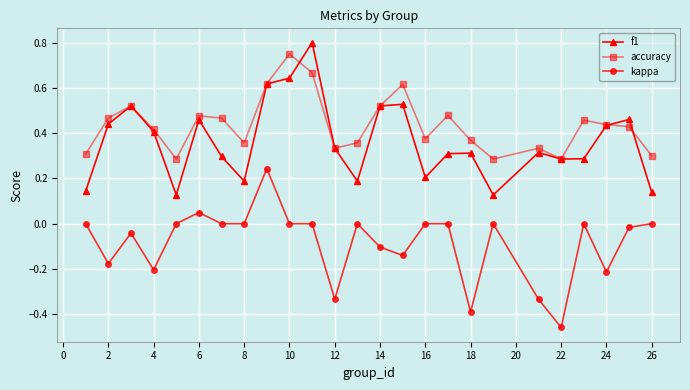

True or false: f1 has more than 2 interior local peaks.

True